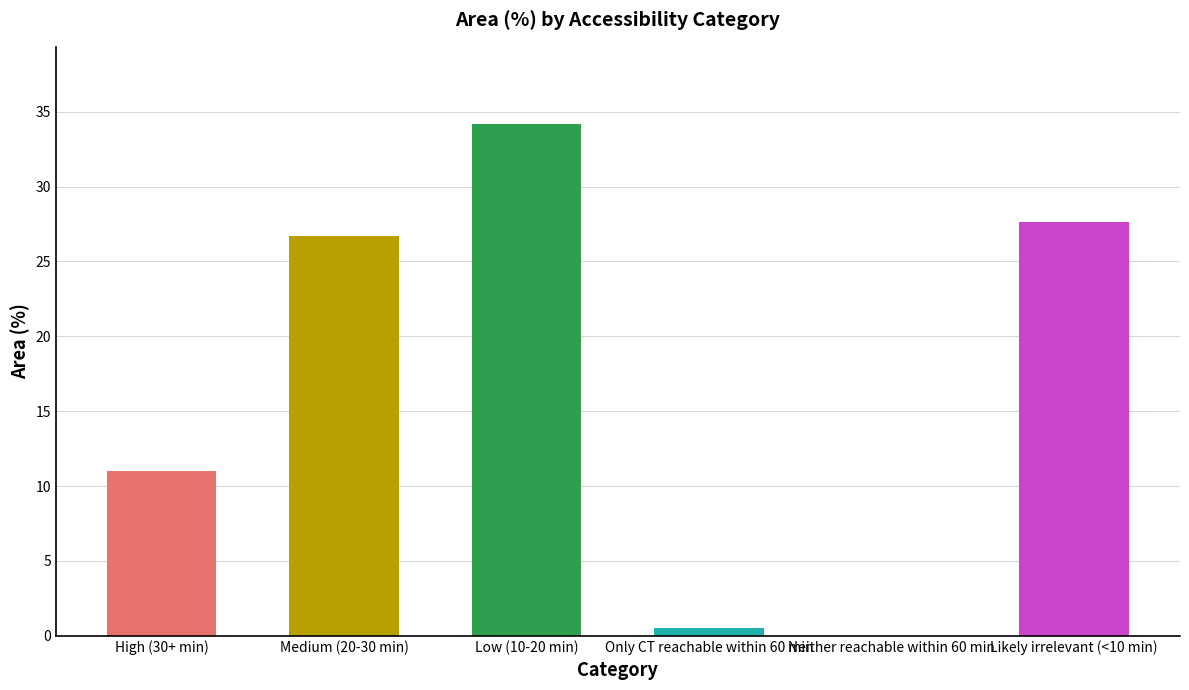

Are the bars grouped side by side (vs. stacked)?

No